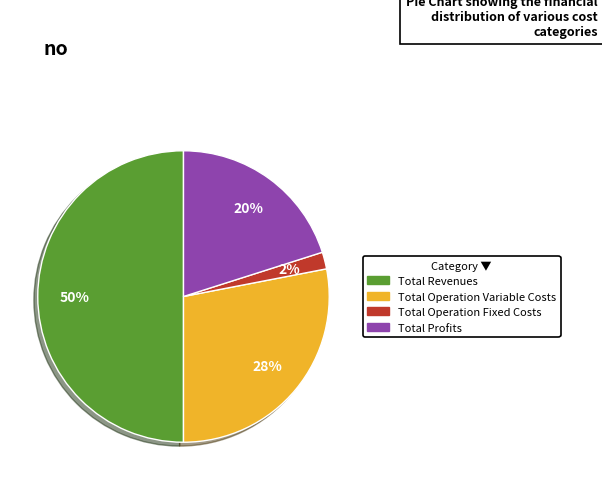

To the nearest percent, what is the difference between the largest and smallest slice percentages?

48%